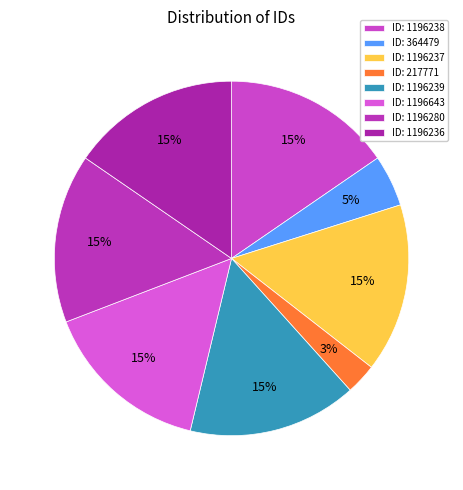

How many segments does this pie chart have?

8